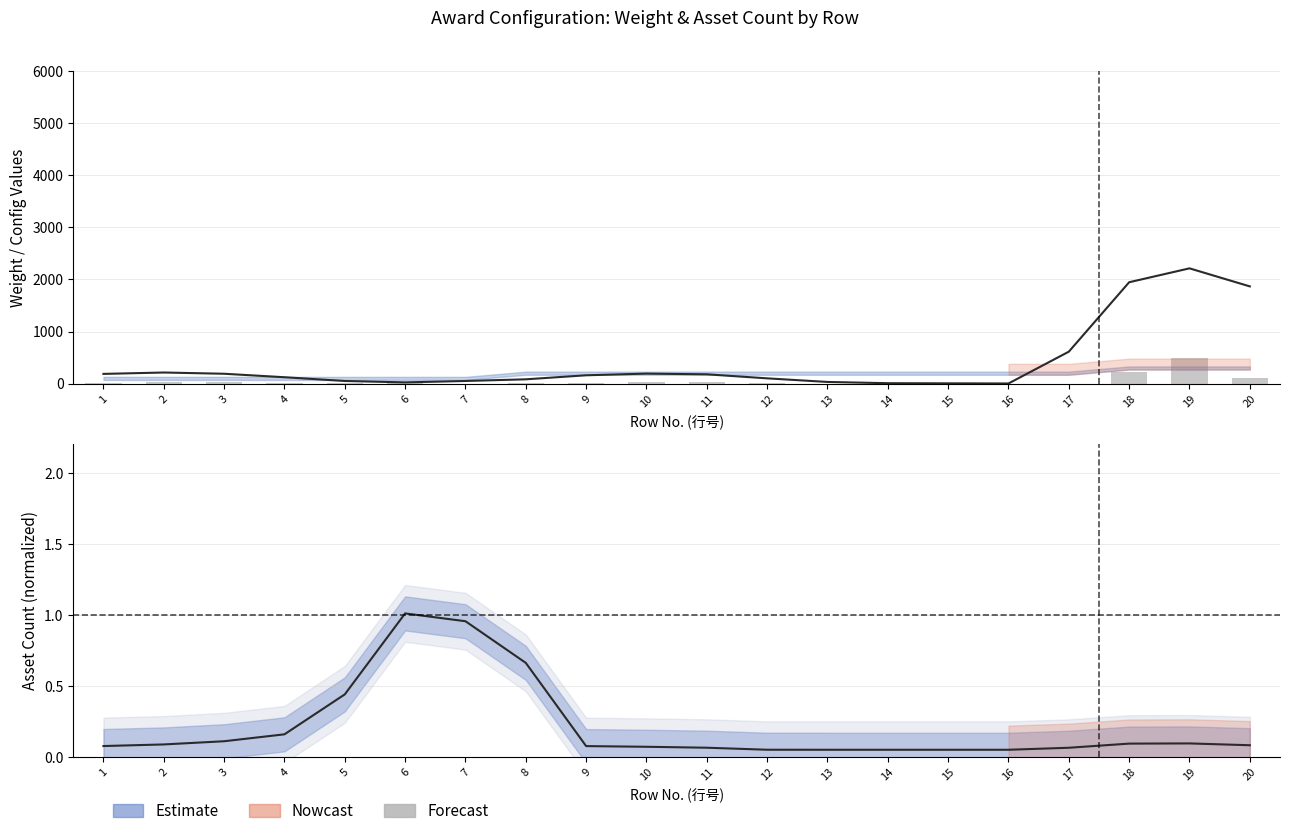

Is it true that the value at 10 is 30?

True